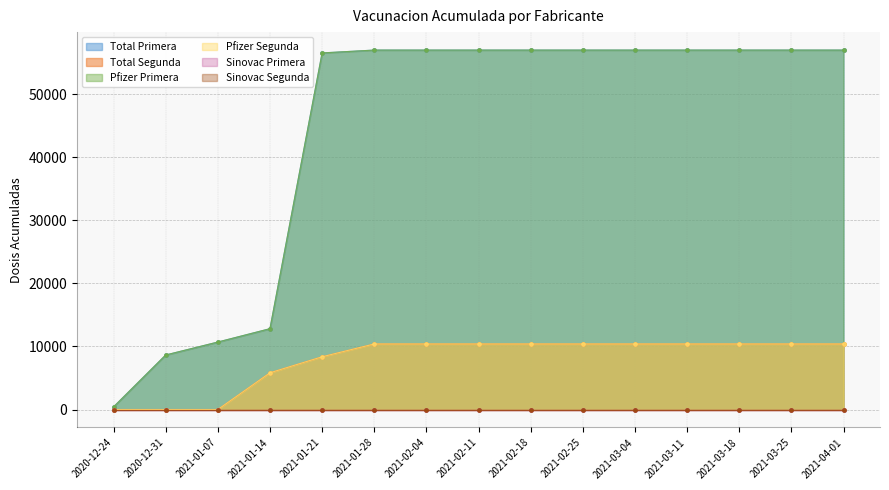

What is the spread (max minus min) of values at 2021-02-18?

46607